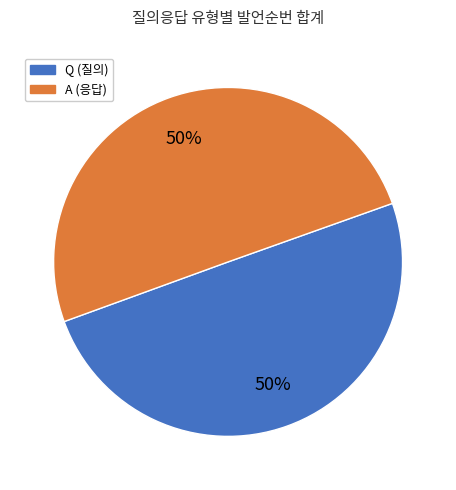

True or false: A accounts for 44% of the total.

False